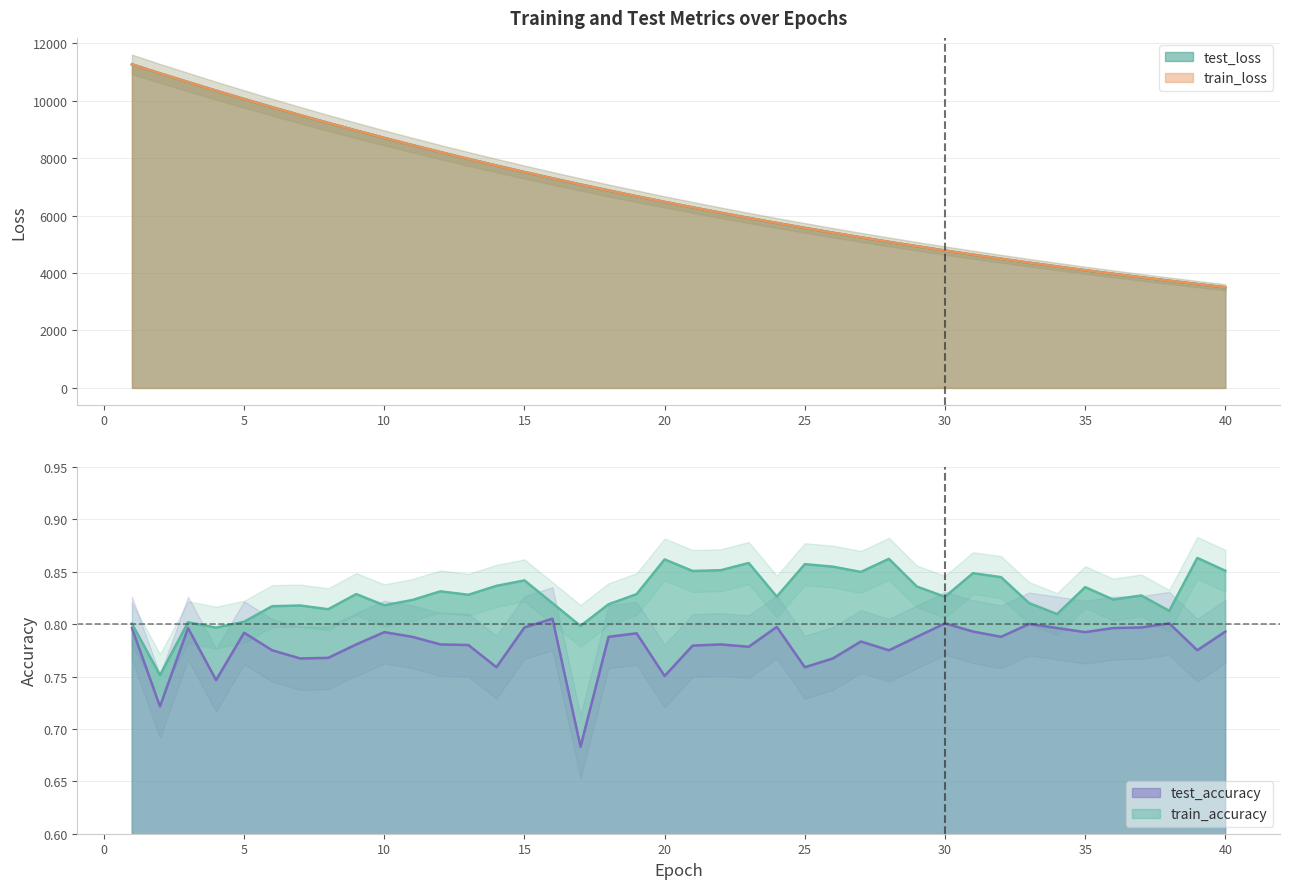

What is the difference between the test_loss values at 4 and 1?

919.8